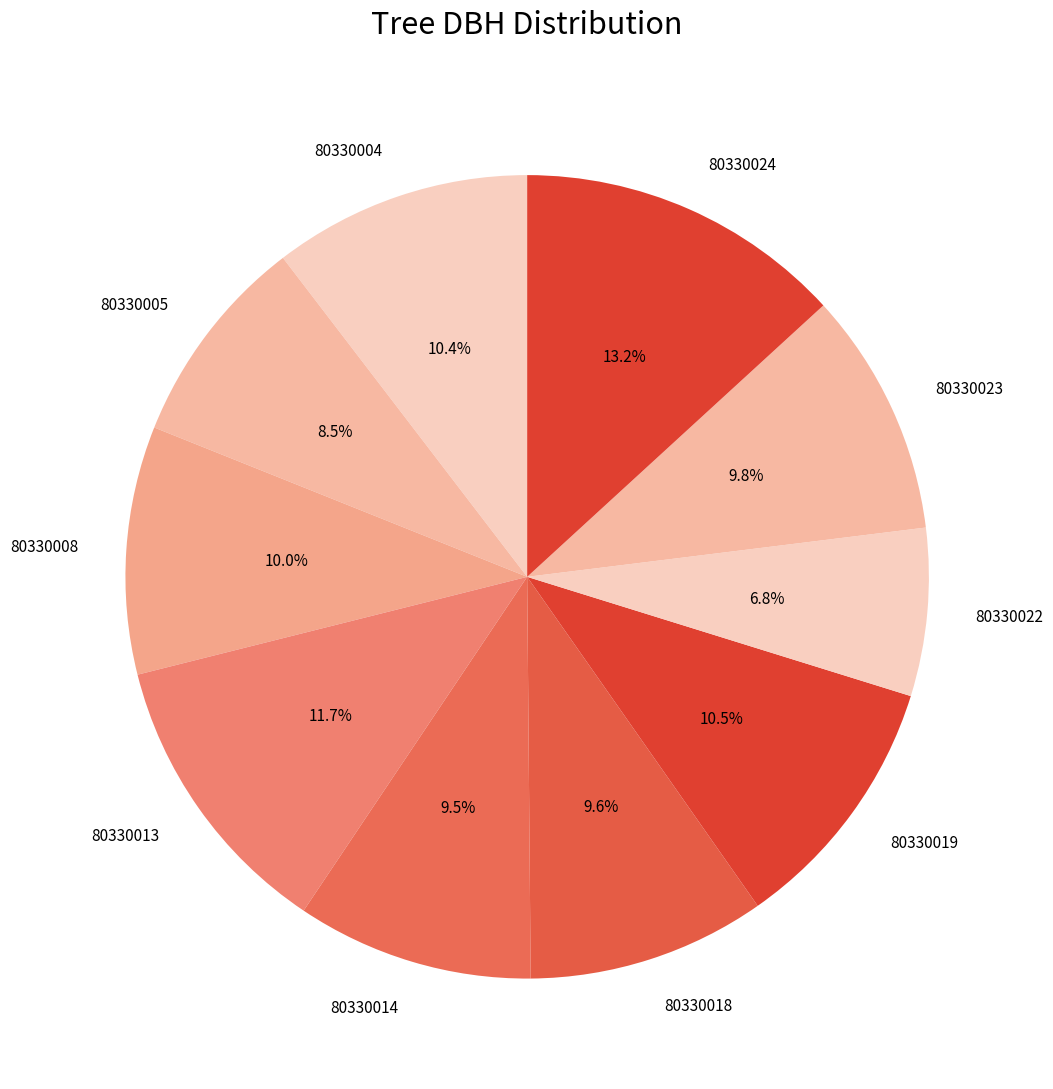

What percentage do 80330004 and 80330022 together represent?

17.2%